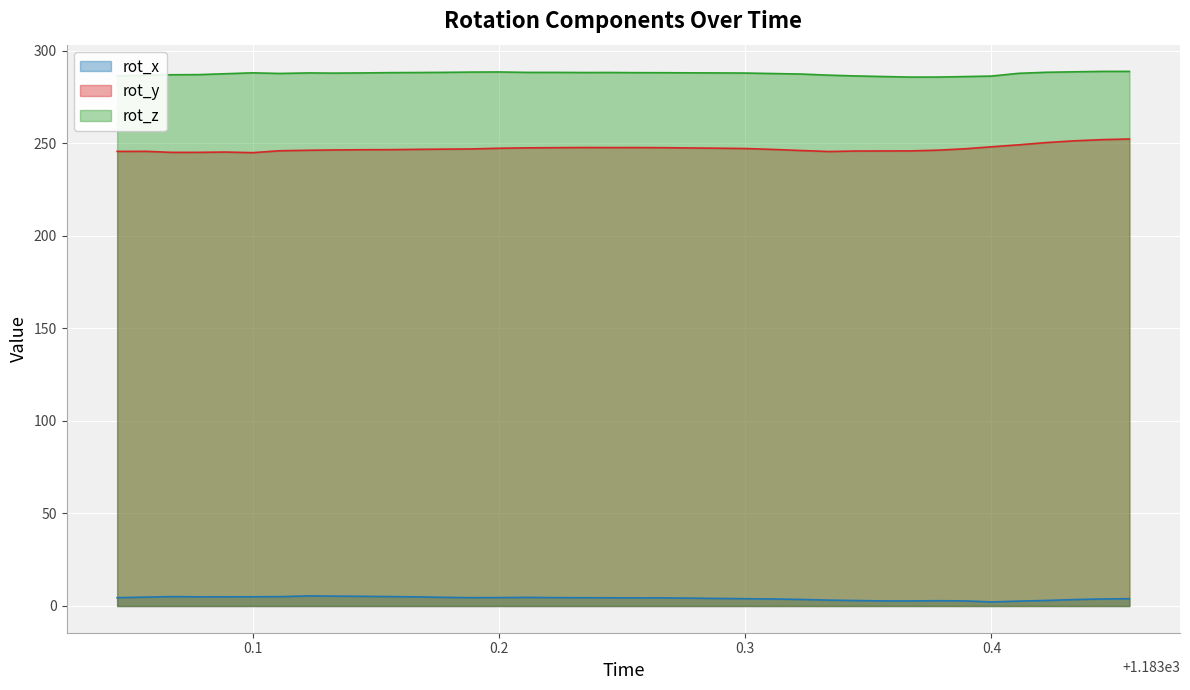

At 1183.167, list the series in order from smallest to largest.

rot_x, rot_y, rot_z